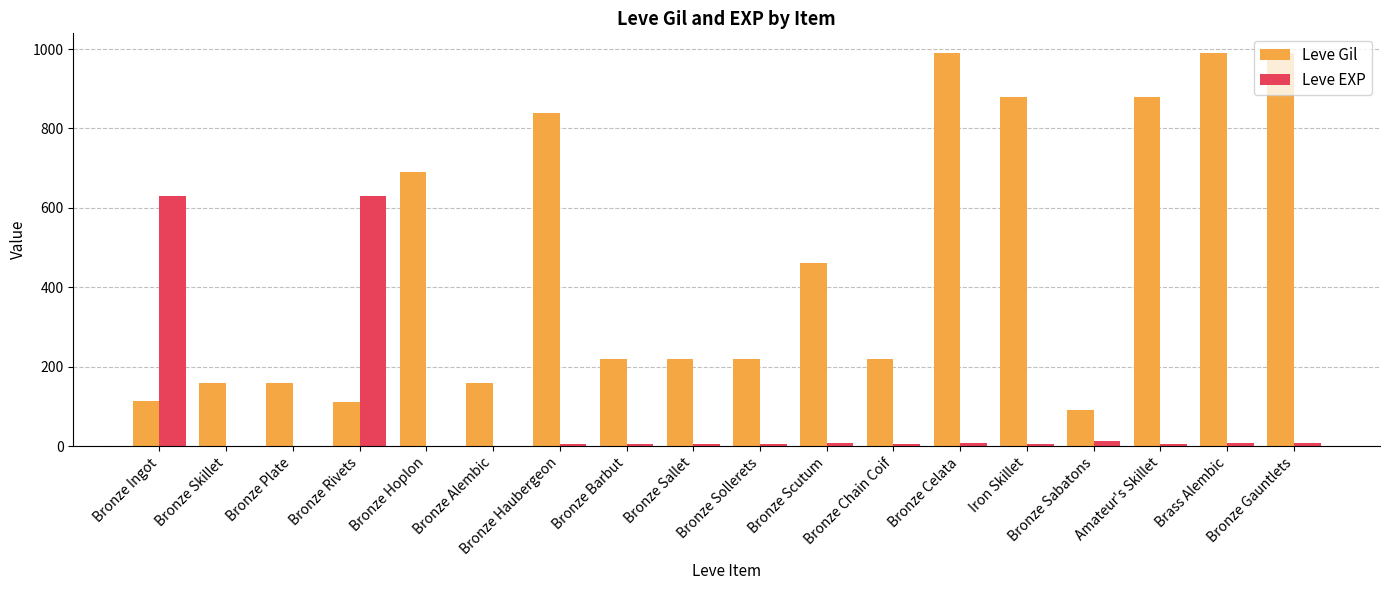

Which series has the largest range (max minus min)?

Leve Gil